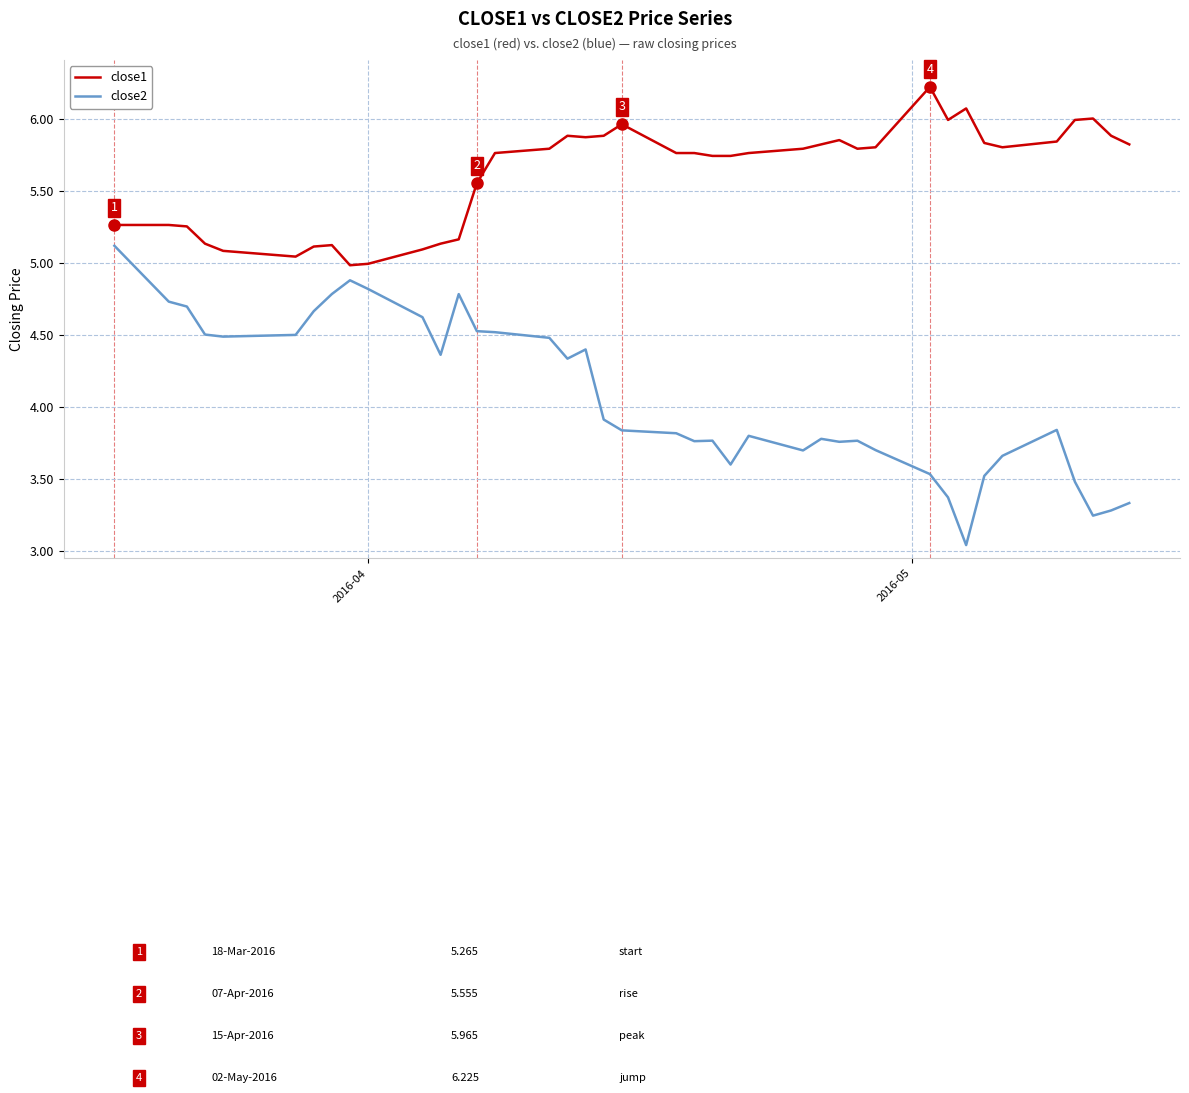

What is the difference between the maximum and minimum values in the close1 series?

1.2